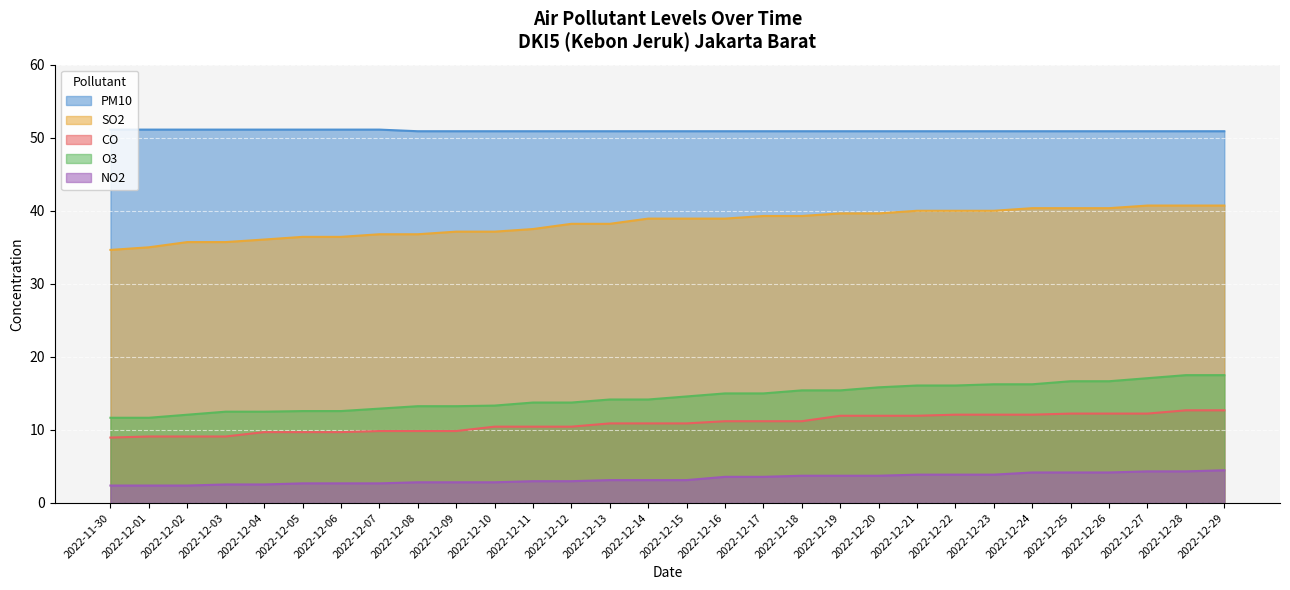

True or false: SO2 and CO intersect in this chart.

False